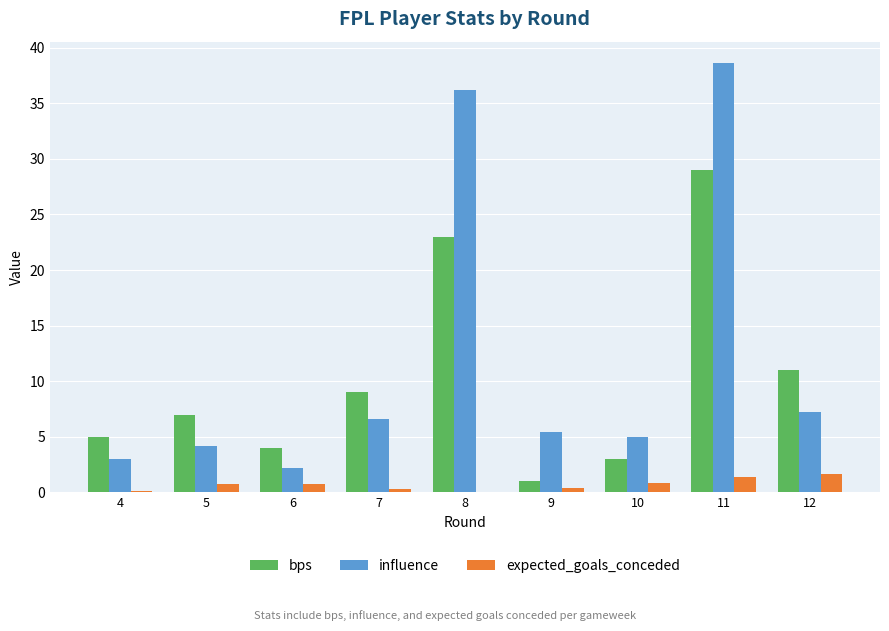

Which series changed the most between 9 and 11?

influence